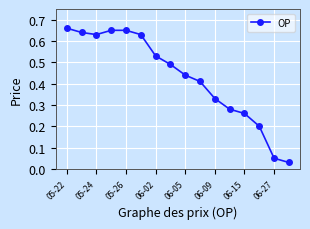

Count the number of categories in the chart.

16